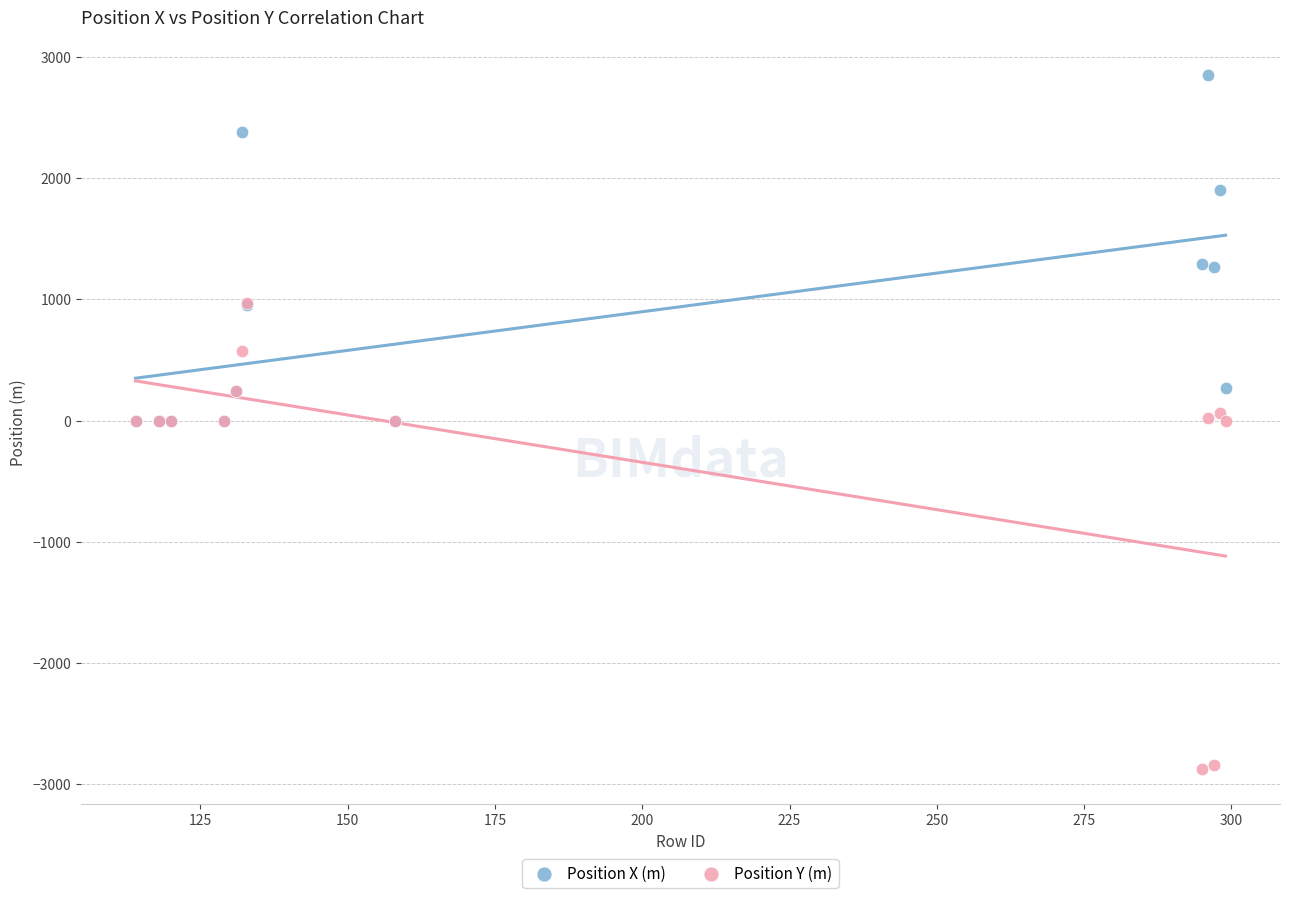

Which series contains the lowest Y value?

Position Y (m)